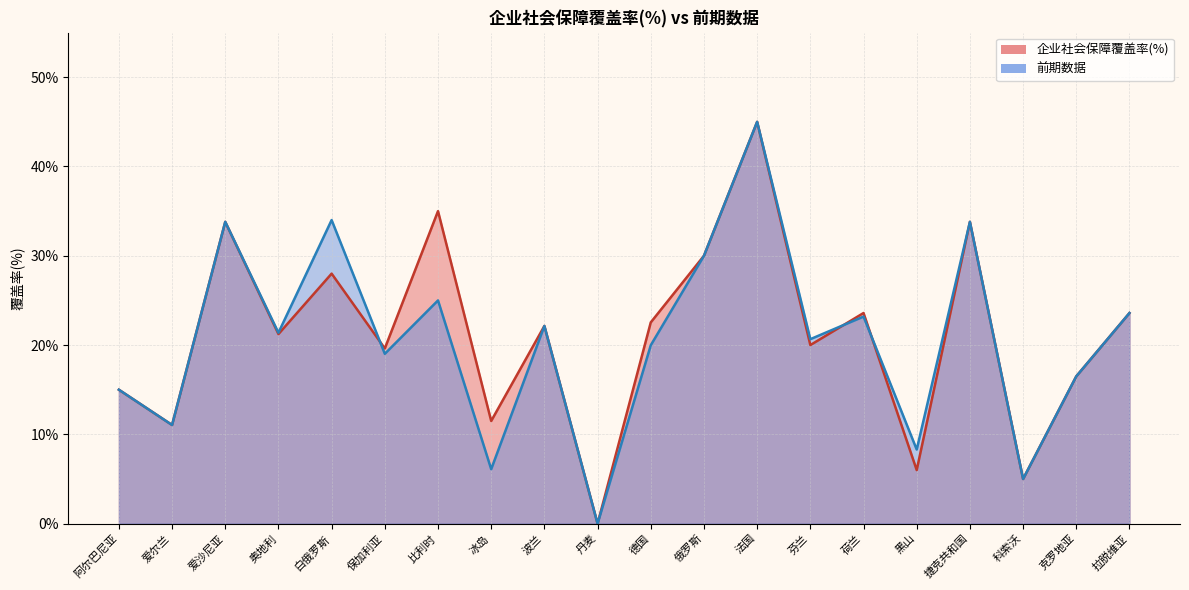

Which has a higher value, 科索沃 or 荷兰?

荷兰